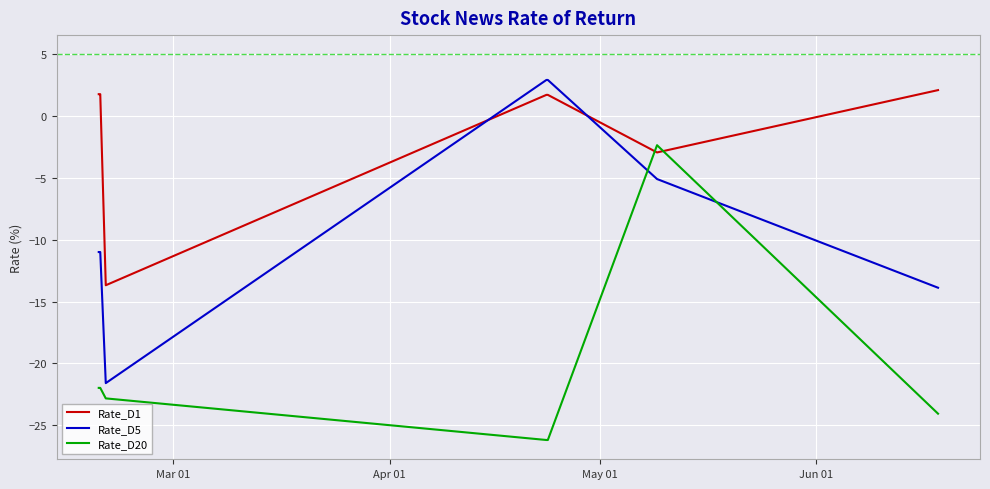

What is the difference between the maximum and minimum values in the Rate_D5 series?

24.5